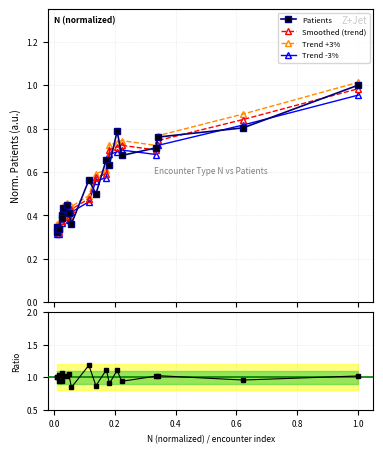

What is the spread (max minus min) of values at 0.4?

0.6